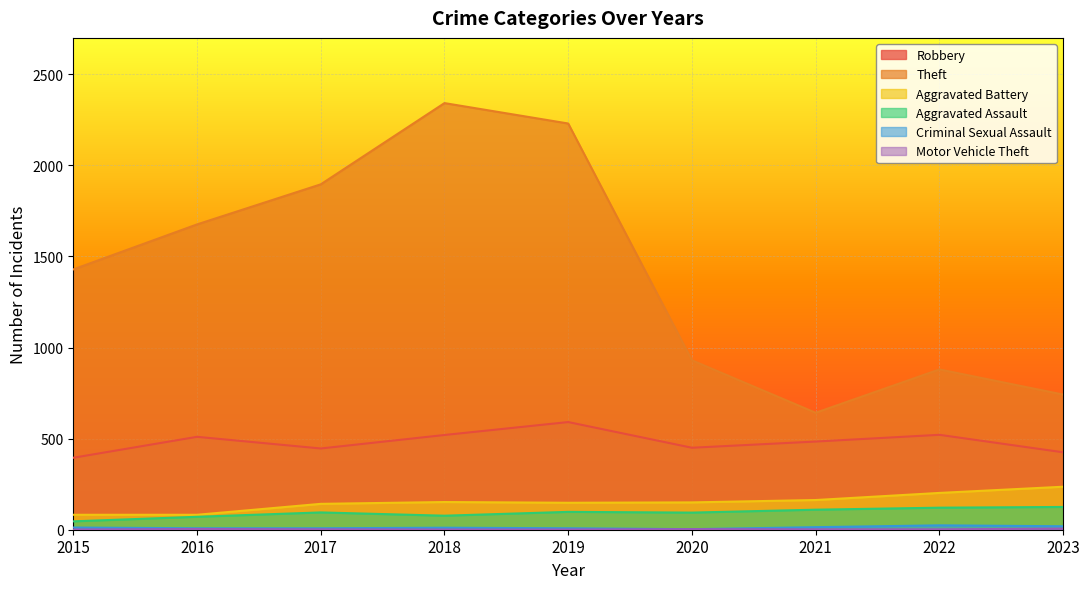

Which label corresponds to the smallest value in the chart?

2015